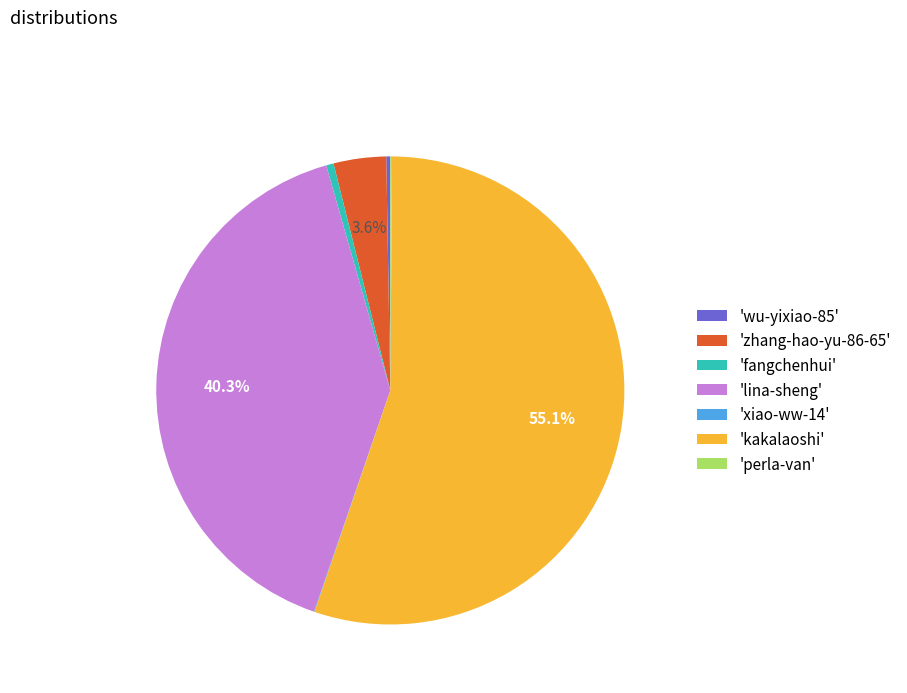

How much of the chart is everything except 'zhang-hao-yu-86-65'?

96.4%